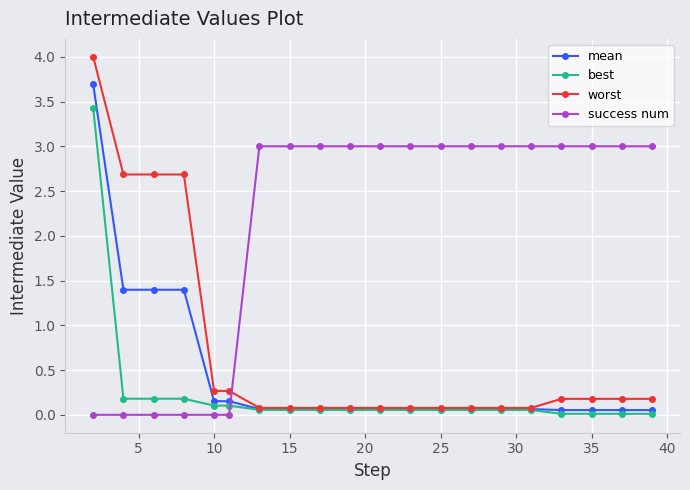

How many intersections are there between success num and best?

1